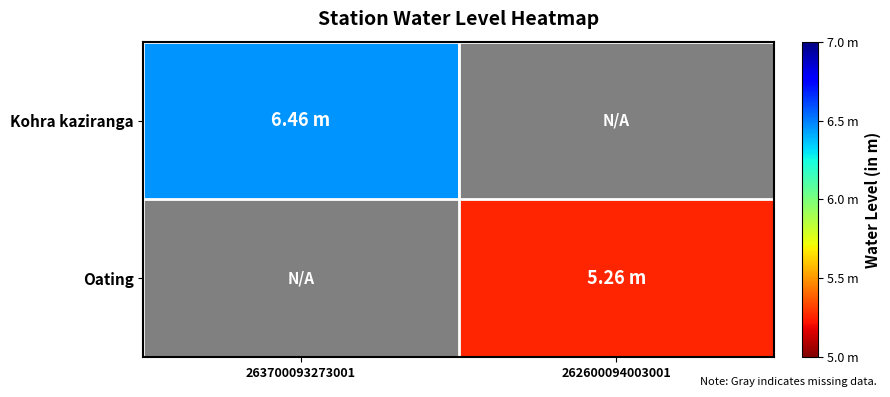

How many values in Kohra kaziranga are above zero?

1